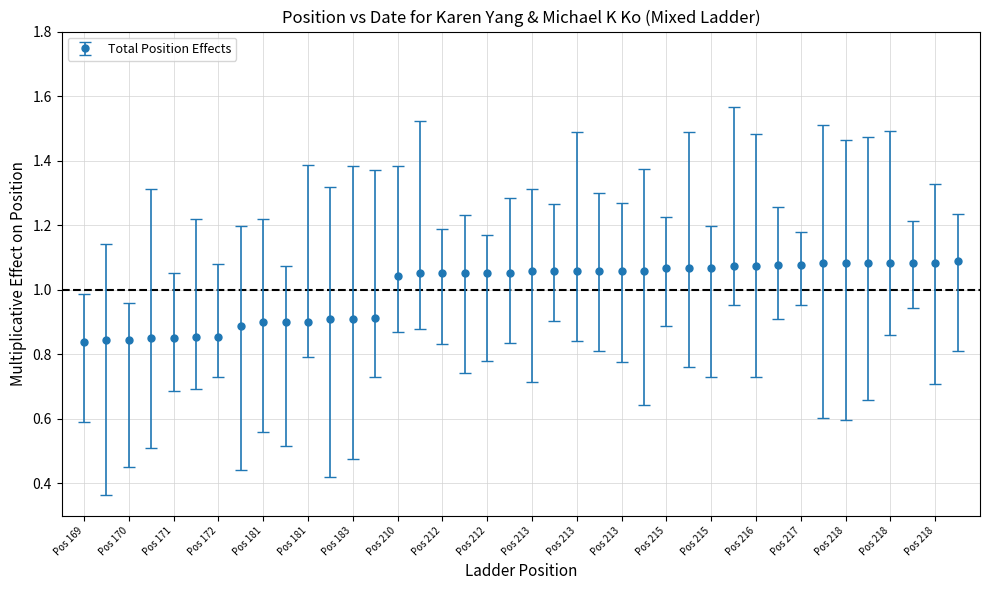

What is the sum of all values?

40.0